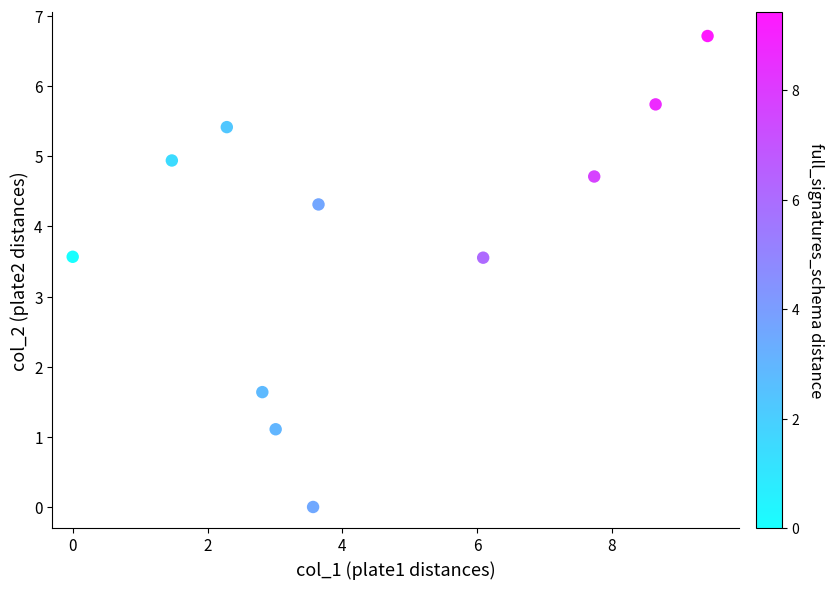

What is the average X value?

4.4